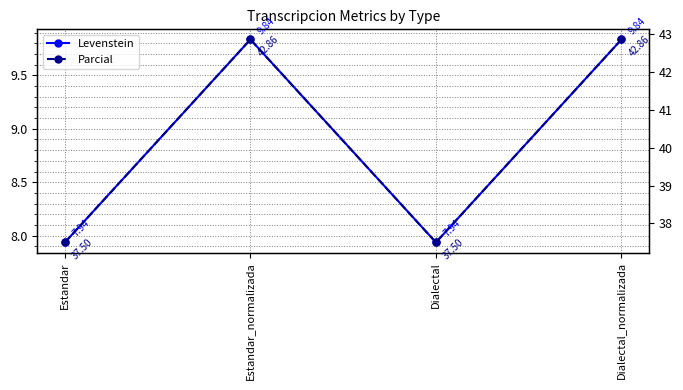

True or false: Parcial has a value of 17.4 at Dialectal_normalizada.

False